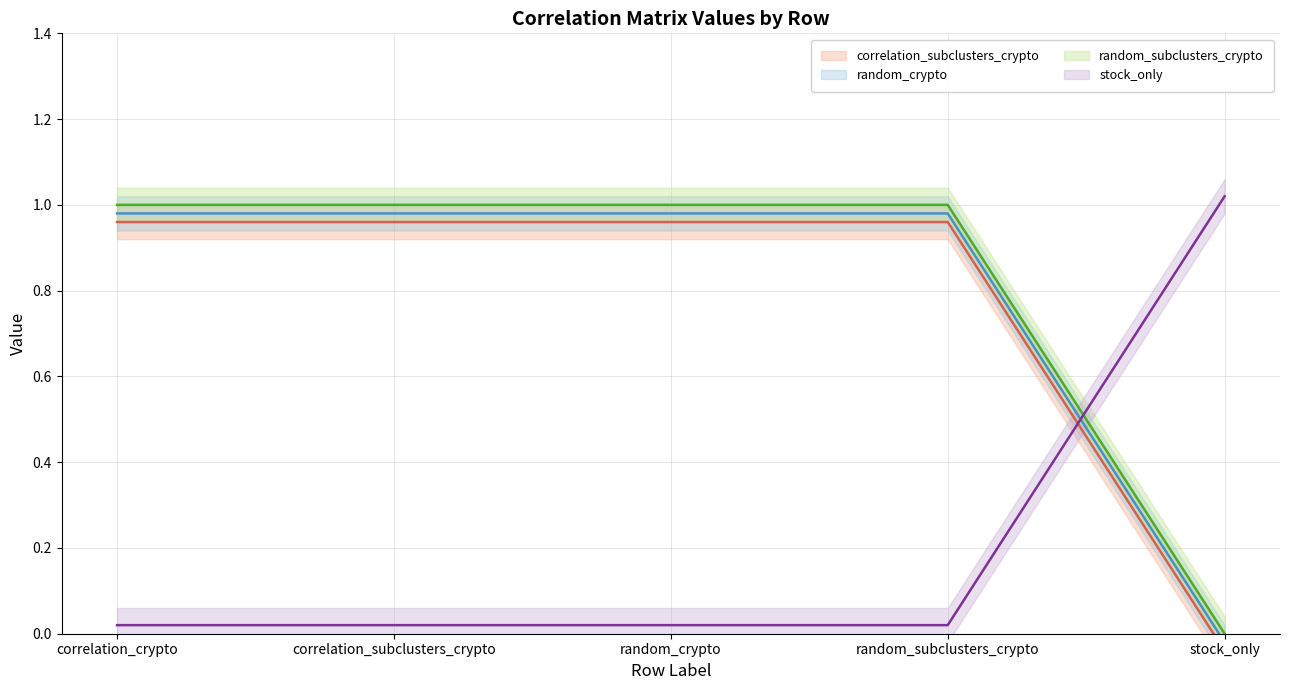

How many distinct data groups are displayed?

4